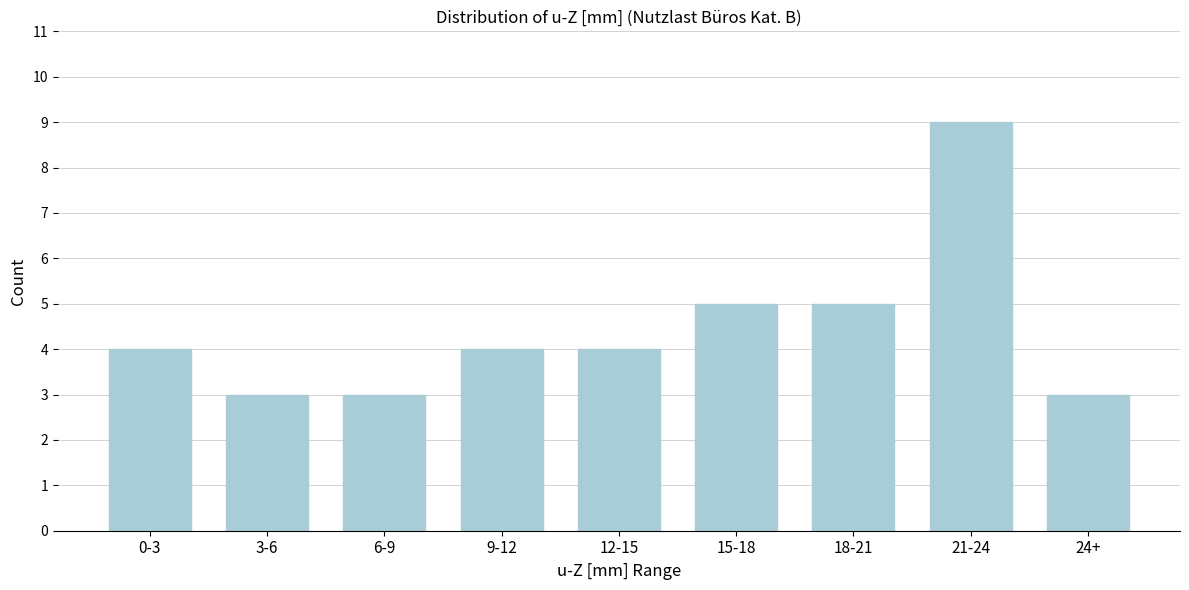

Reading left to right, extract all data points from this chart.

4	3	3	4	4	5	5	9	3